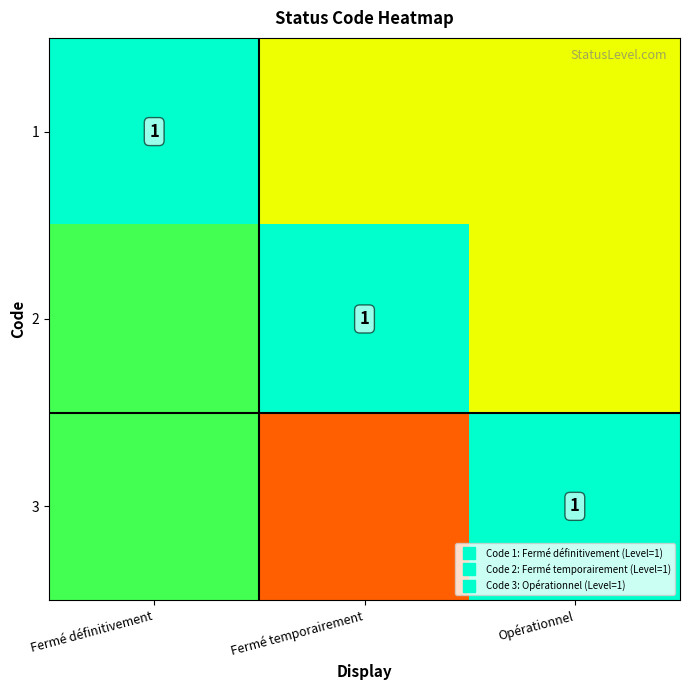

How many series are shown in this chart?

3